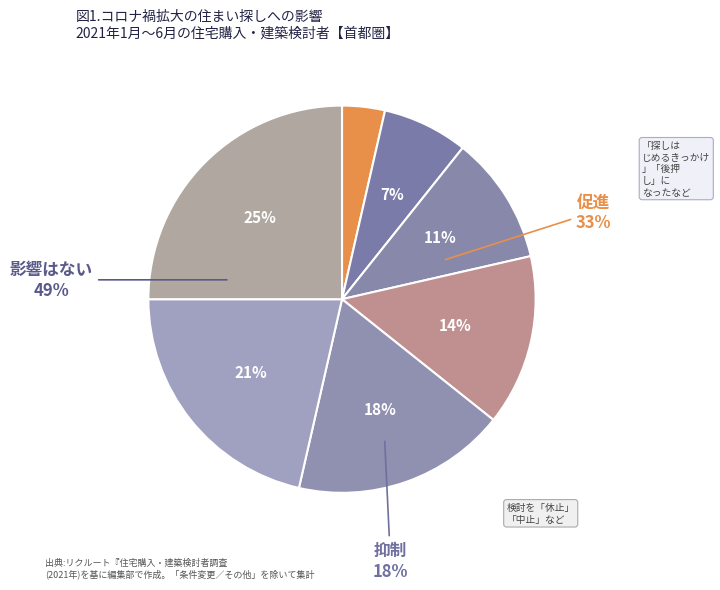

How many slices are in this pie chart?

7